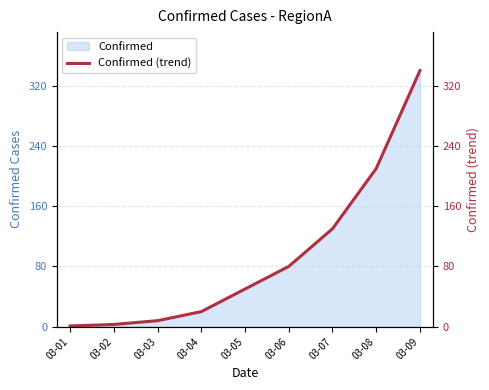

List the labels in order of value, largest first.

03-09, 03-08, 03-07, 03-06, 03-05, 03-04, 03-03, 03-02, 03-01